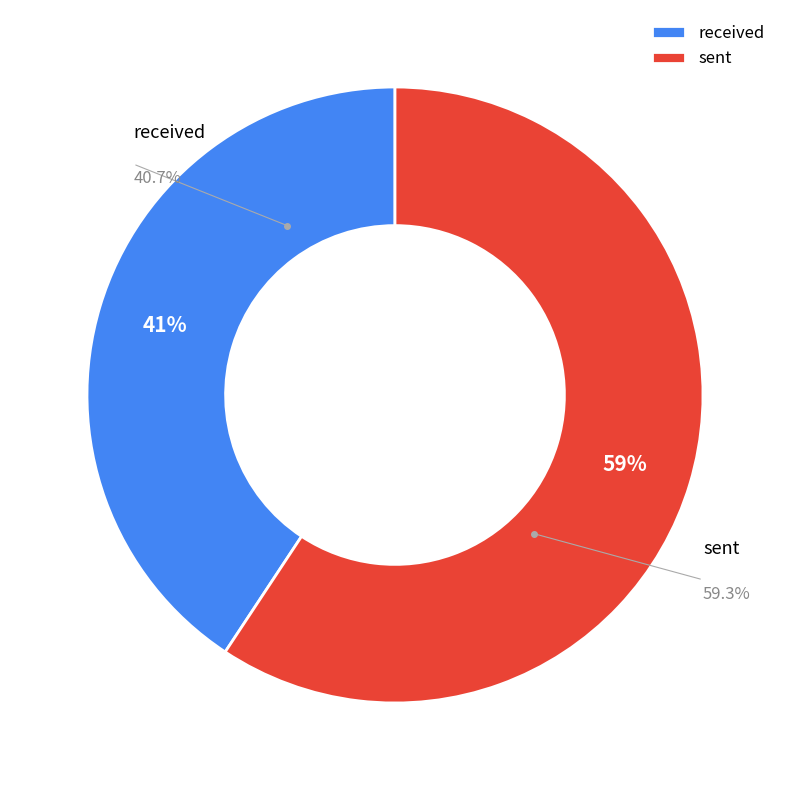

What percentage is the sent slice, to the nearest percent?

59%